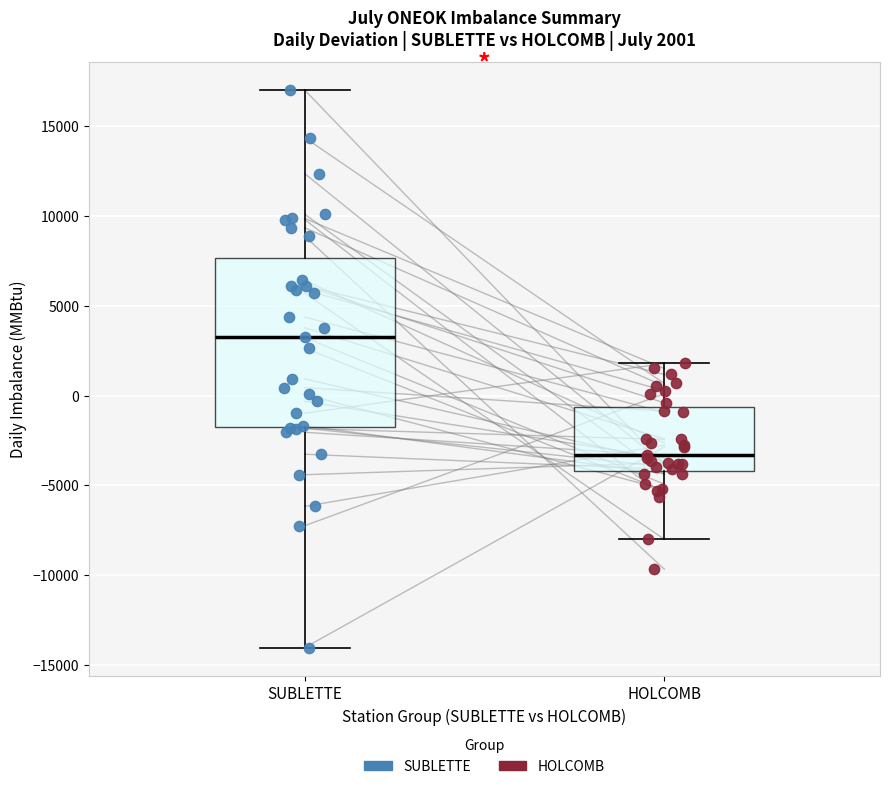

Which box's median line is the highest?

SUBLETTE